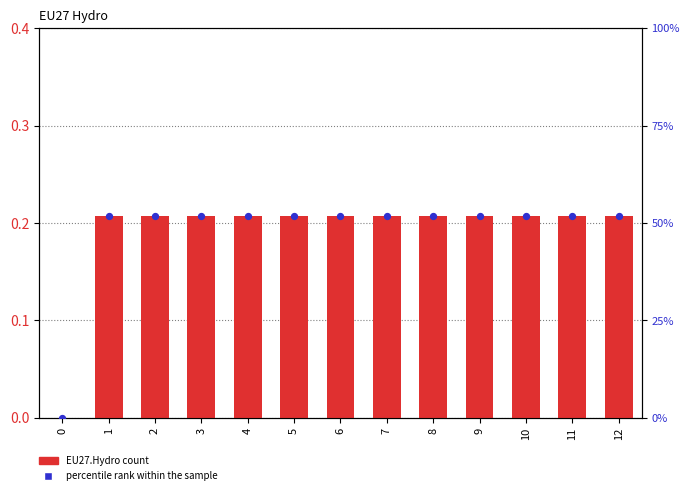

What is the total value across all series at 8?

52.0